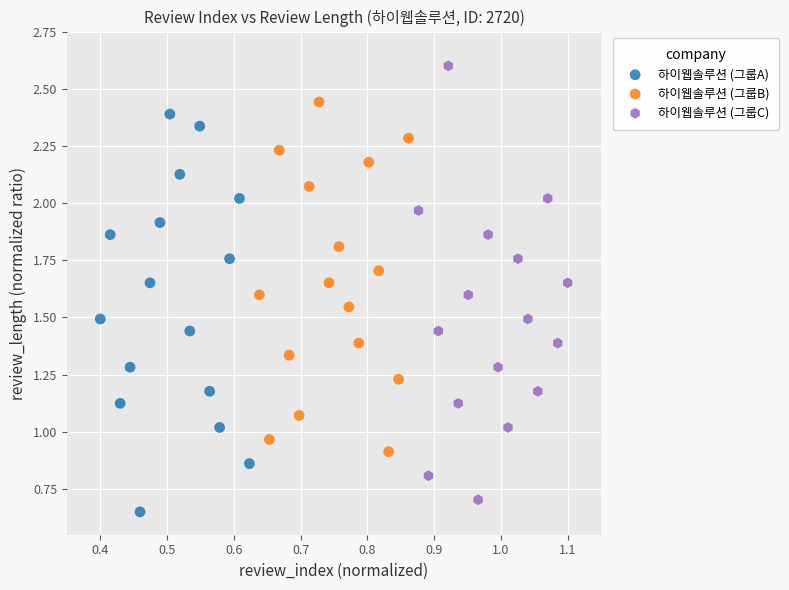

Which series has the largest Y range (max minus min)?

하이웹솔루션 (그룹C)